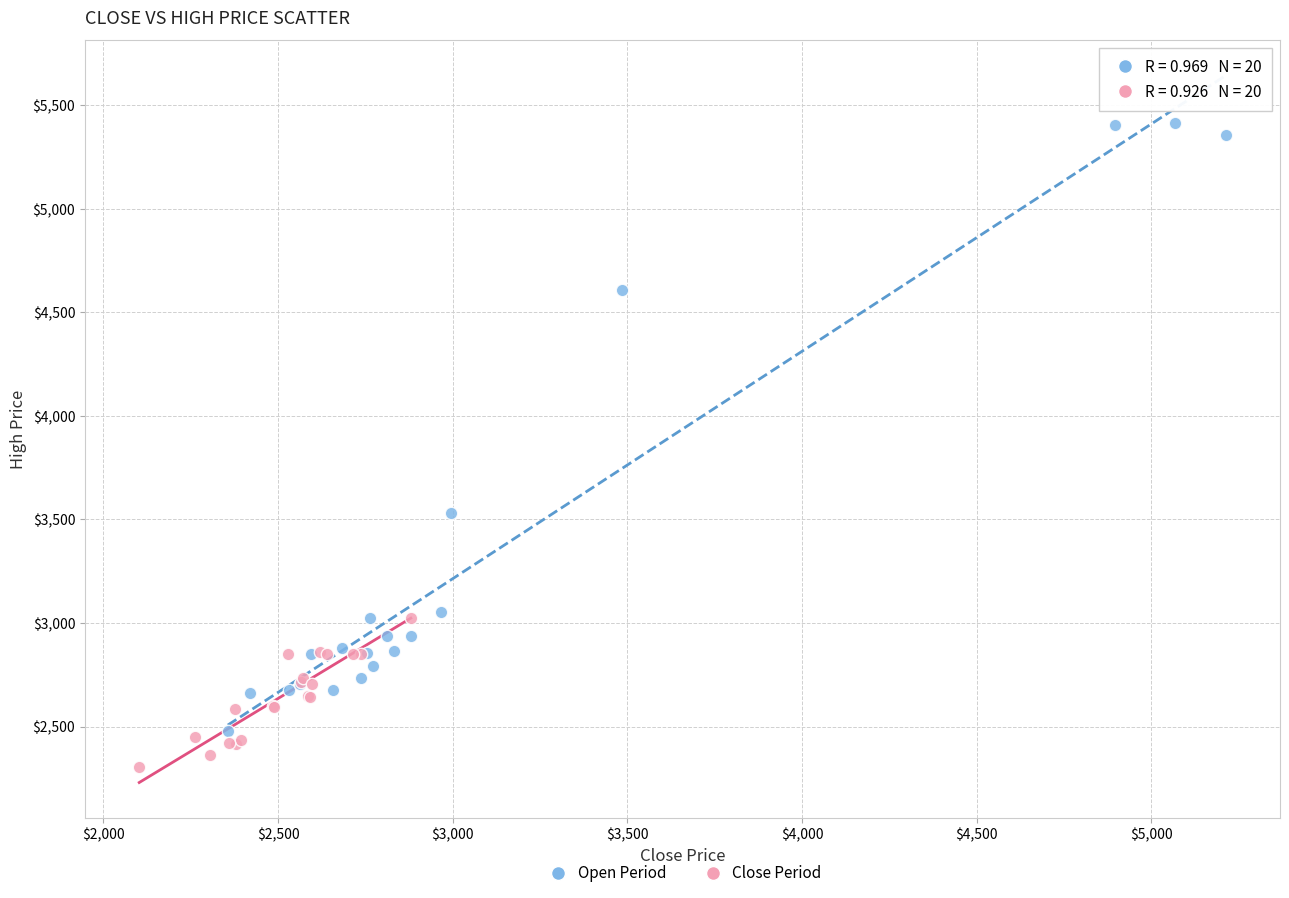

Which series reaches the maximum Y coordinate?

Open Period